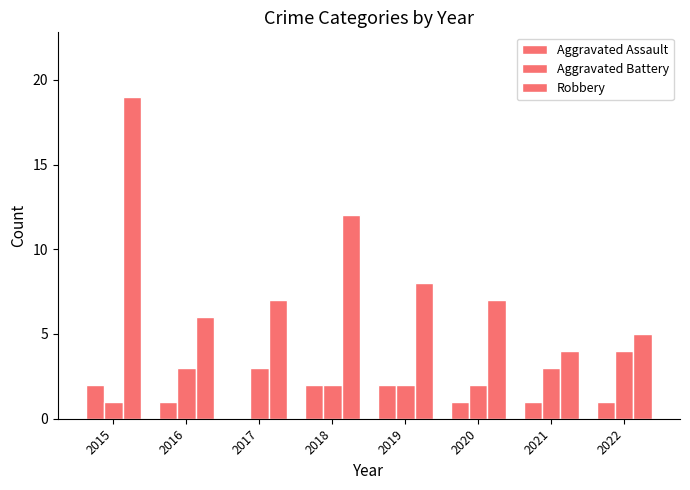

Which label corresponds to the smallest value in the chart?

2017